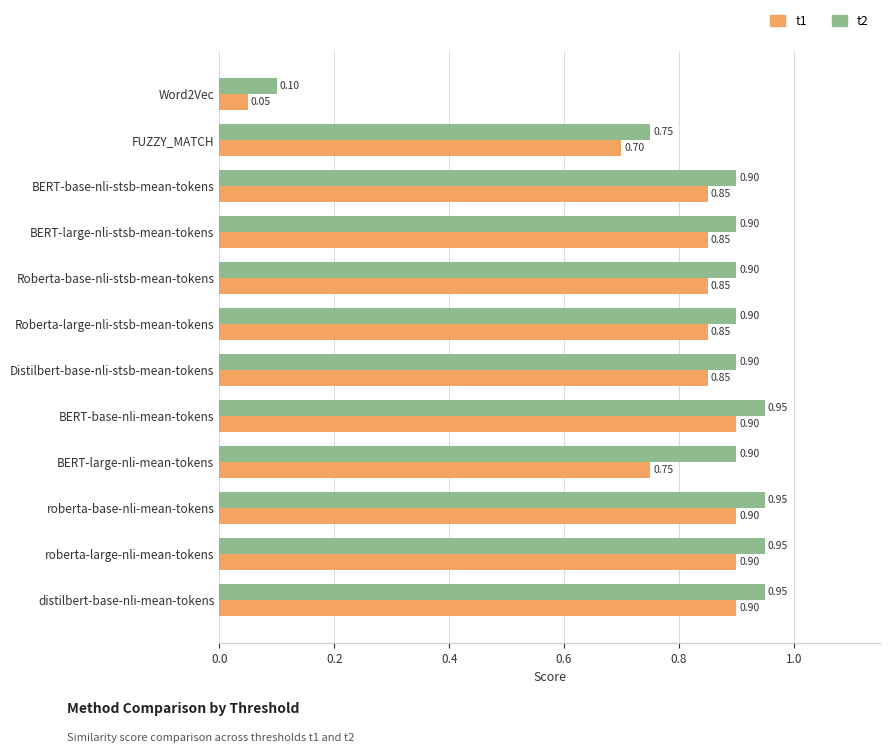

Which series has the largest total across all categories?

t2